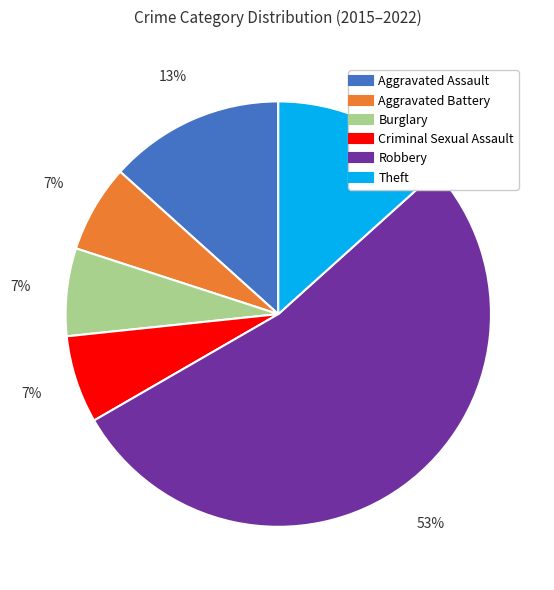

Is the sum of Robbery and Aggravated Battery greater than half?

Yes